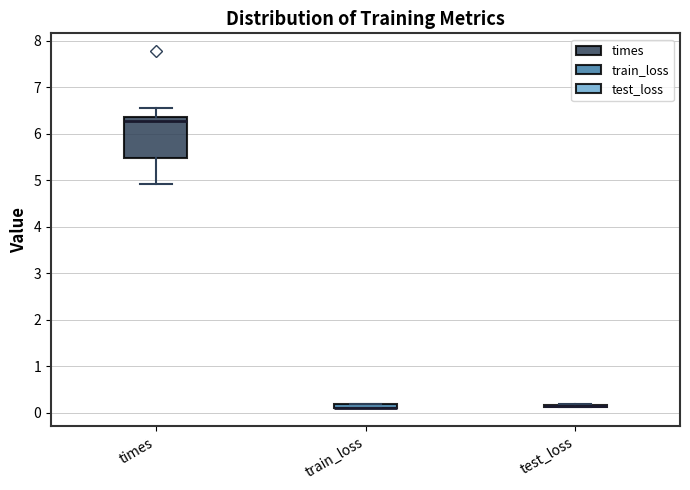

Comparing the boxes themselves (not the whiskers), which one is the tallest?

times